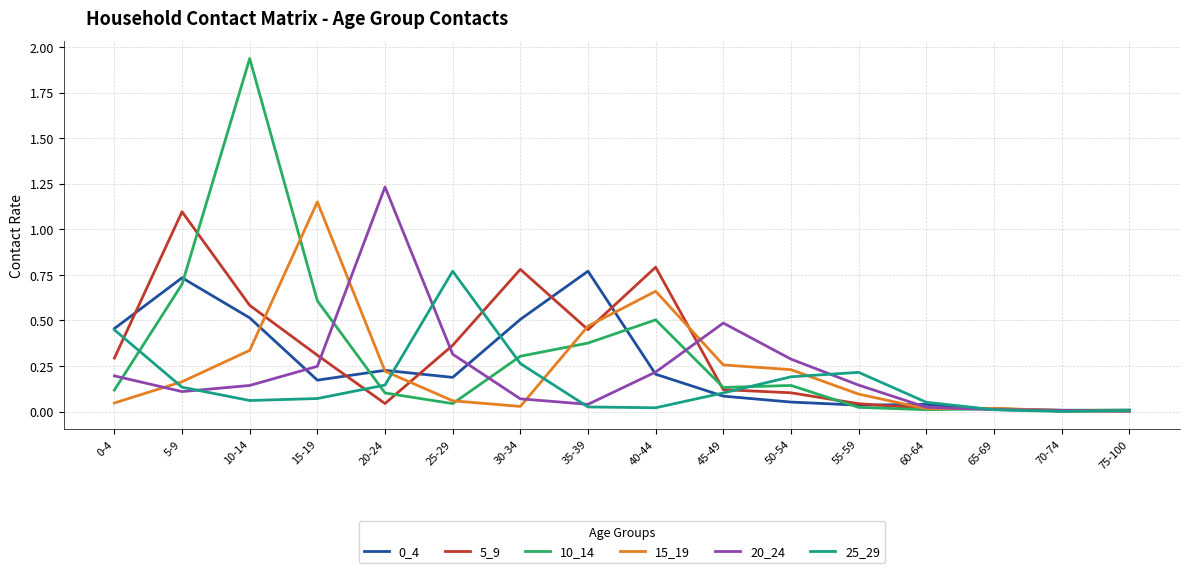

Which label corresponds to the largest value in the chart?

10-14